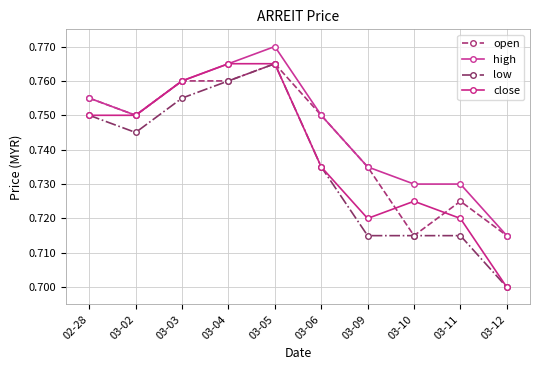

At how many categories does at least one series exceed 0?

10